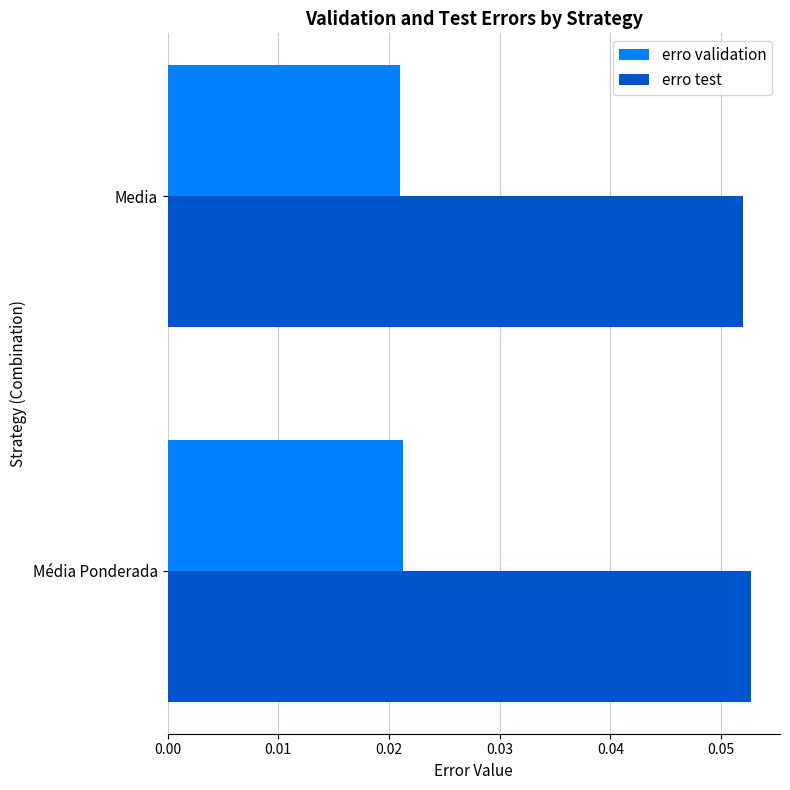

Is the value of erro test at Média Ponderada greater than the value of erro validation at Media?

Yes